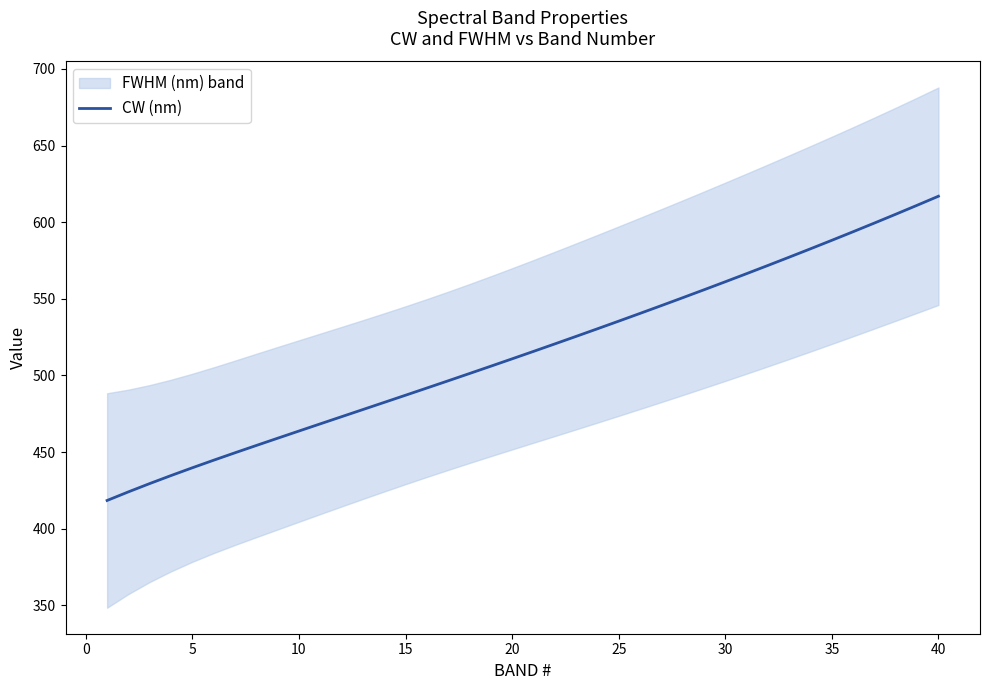

Reading right to left, list all the values displayed in this chart.

616.9	611.0	605.2	599.4	593.8	588.2	582.6	577.2	571.8	566.4	561.1	555.9	550.7	545.6	540.5	535.4	530.4	525.5	520.6	515.7	510.8	506.0	501.2	496.5	491.8	487.1	482.4	477.7	473.1	468.4	463.7	459.0	454.3	449.5	444.7	439.8	434.7	429.5	424.0	418.4